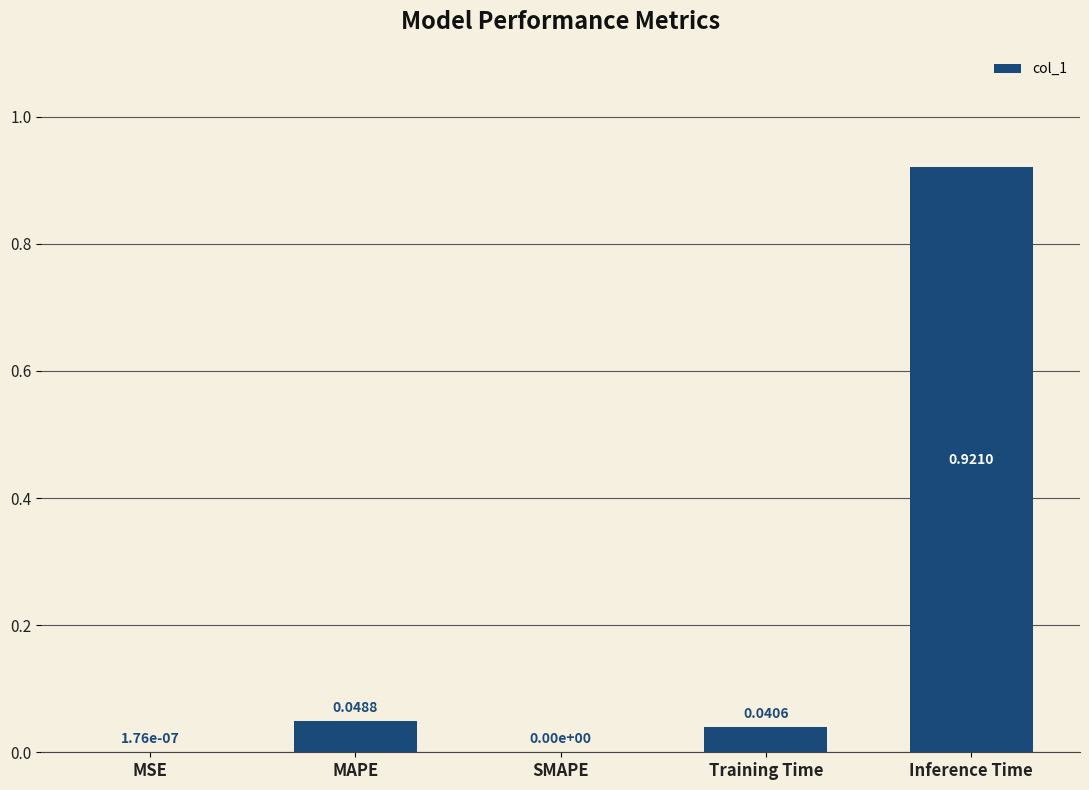

At which category does the chart reach its peak across all series?

Inference Time